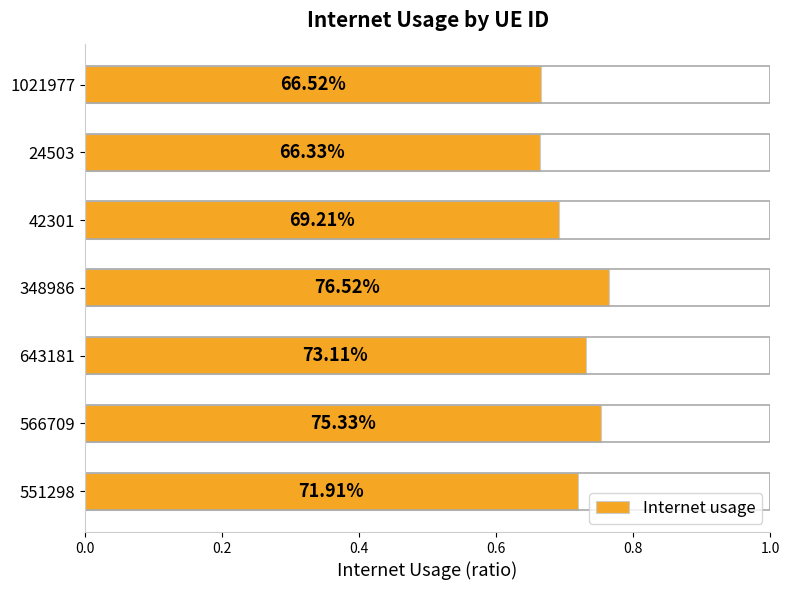

How many bars are there in total?

7